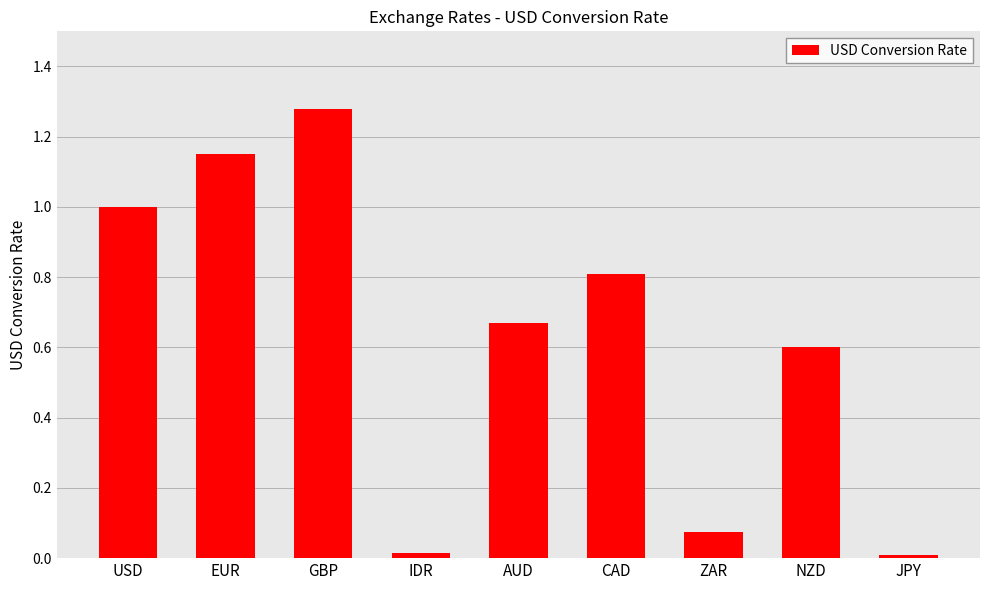

Are the bars horizontal?

No